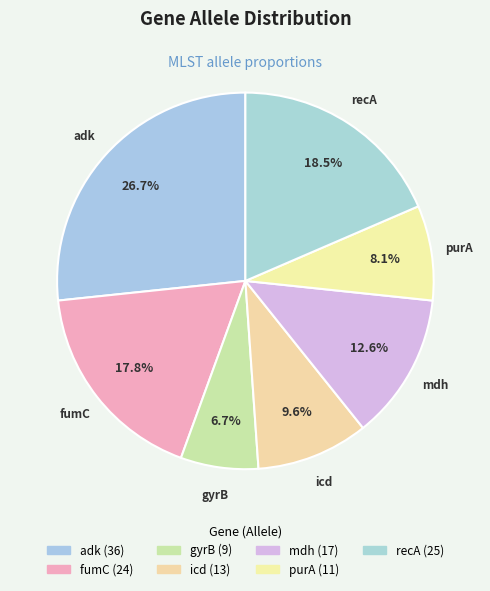

How many segments does this pie chart have?

7